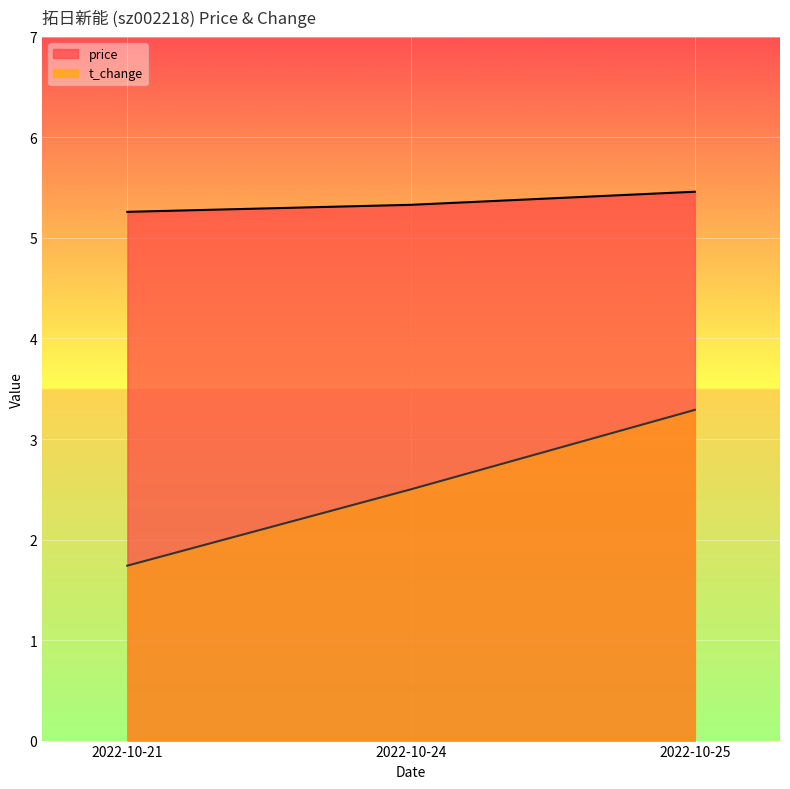

Which category has the lowest value across all series?

2022-10-21